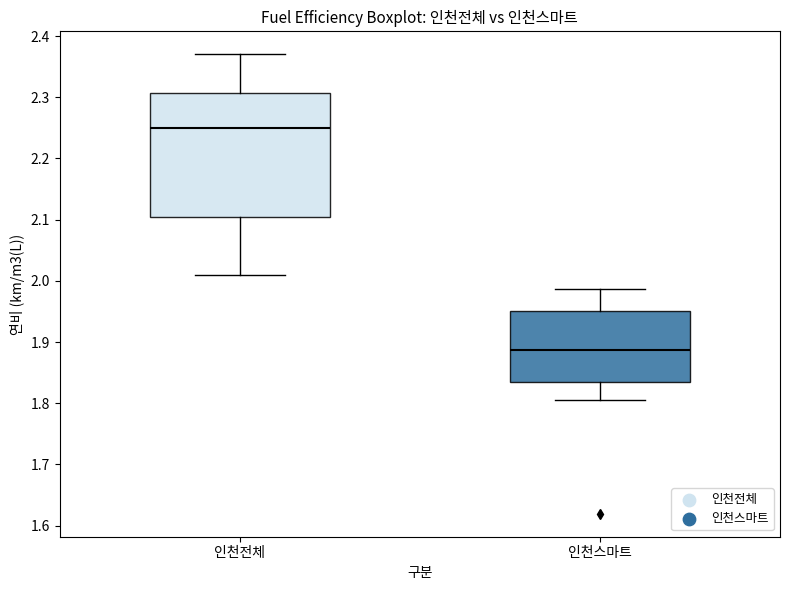

Where does the lower whisker of the box for 인천스마트 end on the y-axis? The values are not printed on the chart, so give them approximately, as read against the axis.

1.81